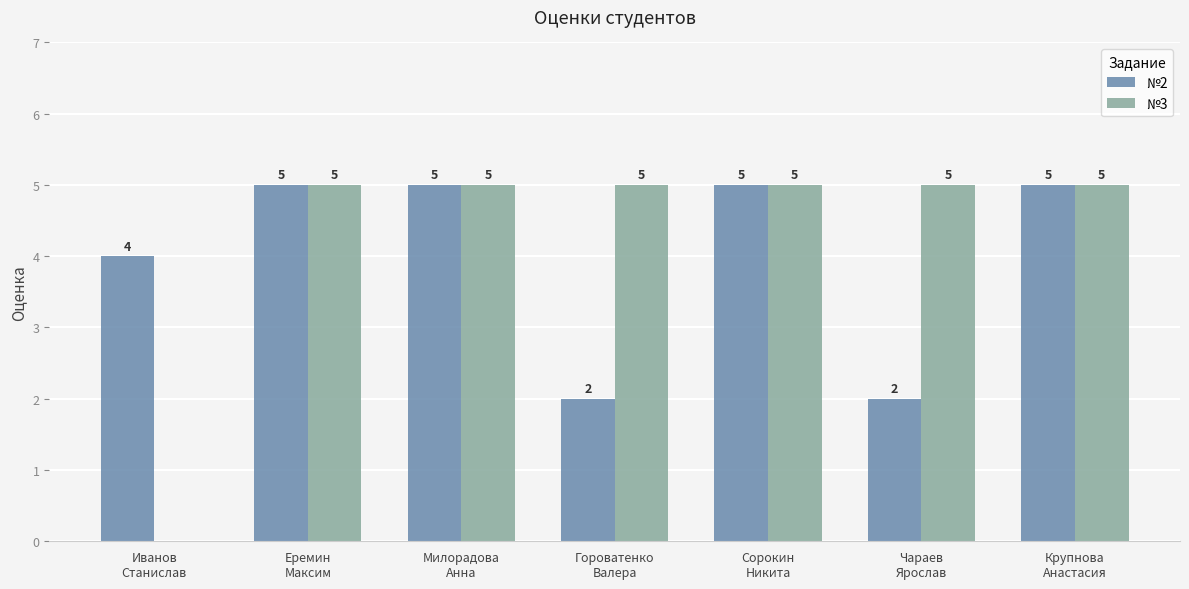

What are all the series names shown in the legend?

№2, №3